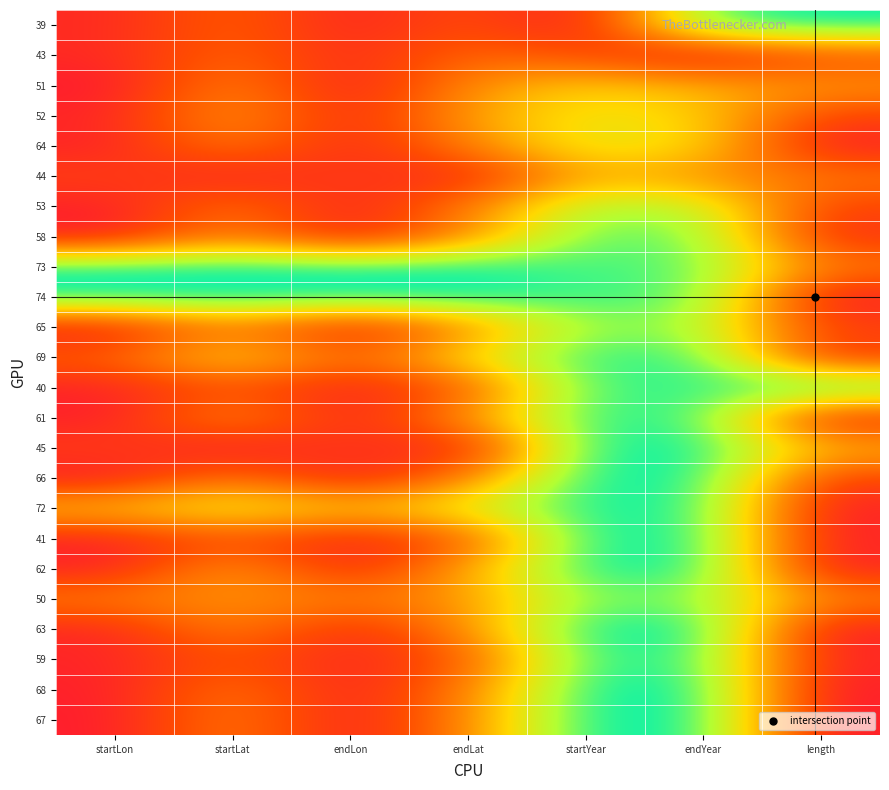

At which category is the sum across all series the highest?

endYear